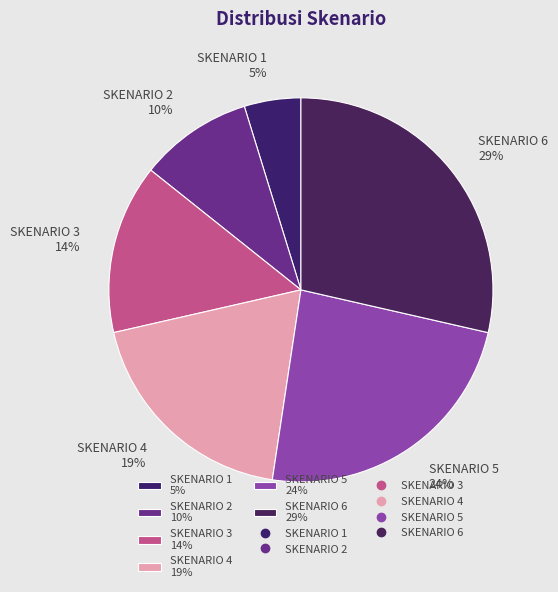

What is the smallest slice in the pie chart?

SKENARIO 1